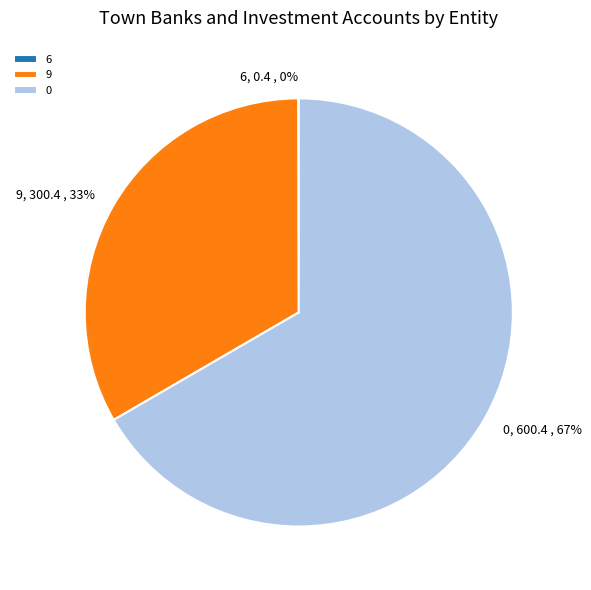

True or false: 0 accounts for 53% of the total.

False